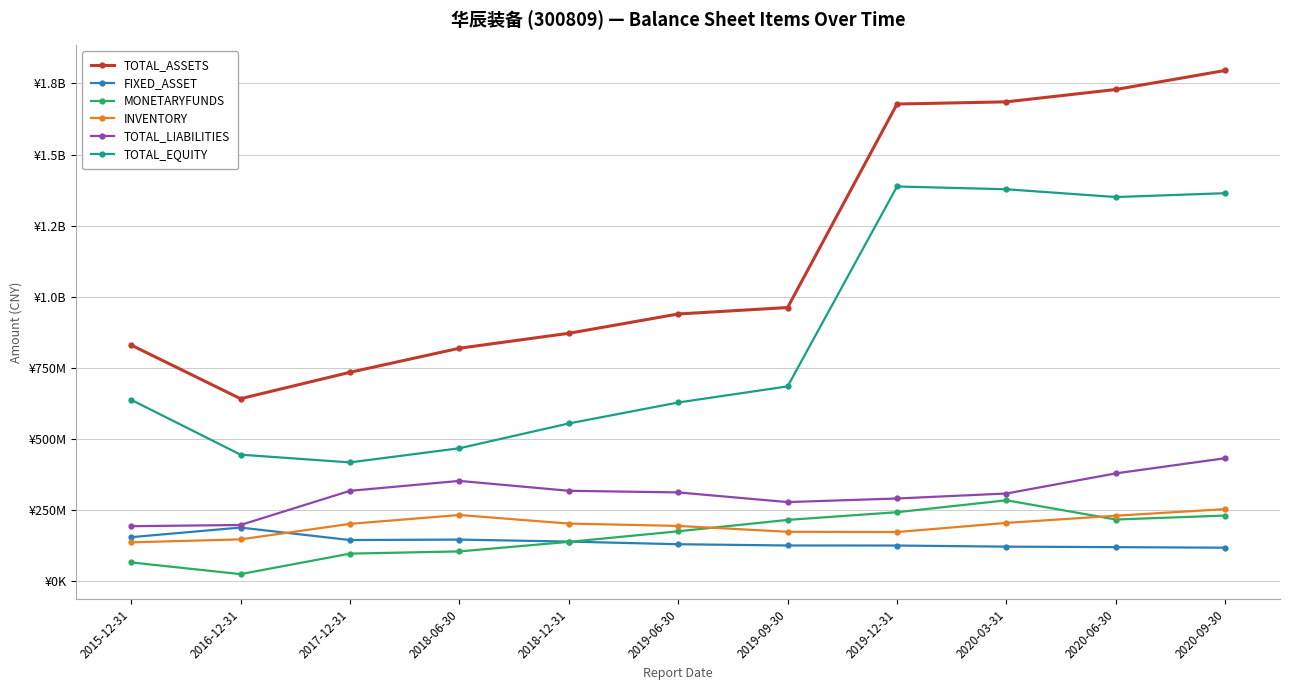

What is the value of the TOTAL_EQUITY point at the 7th from the left?

684463233.4